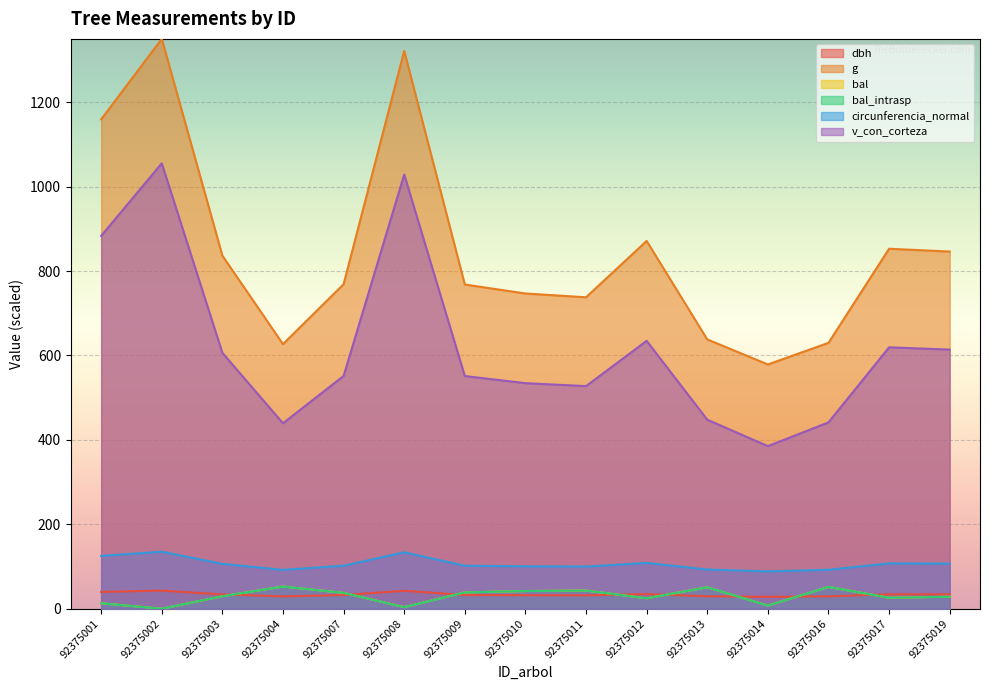

At which category does the chart reach its peak across all series?

92375002